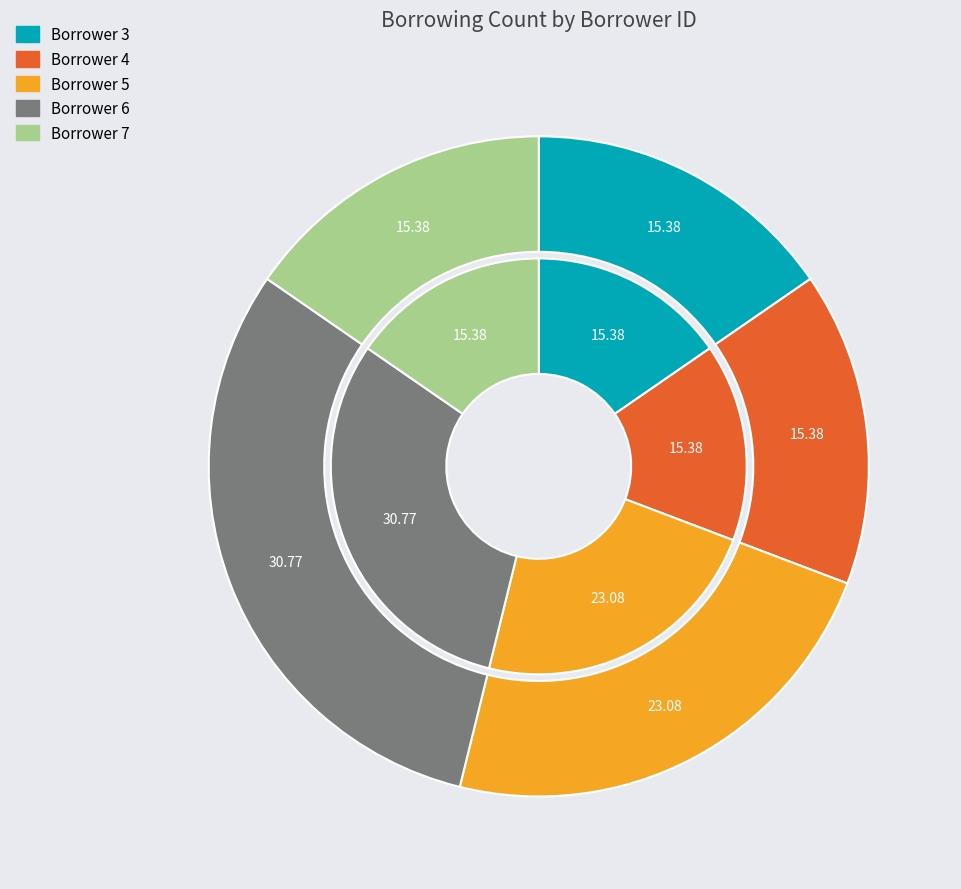

How many slices are in this pie chart?

5